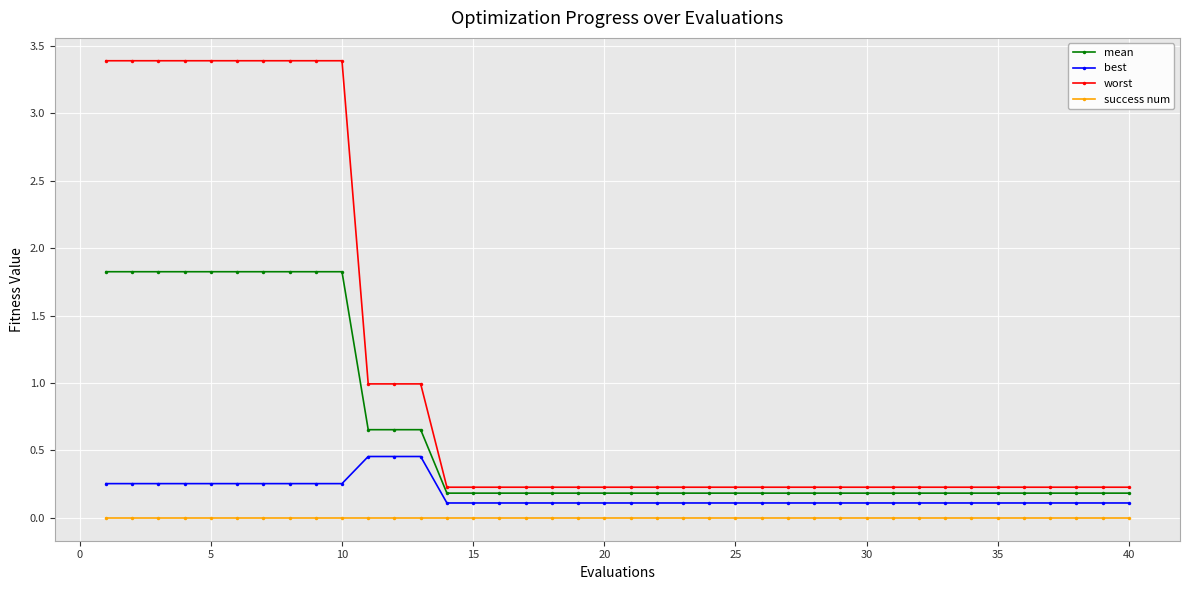

What is the difference between the maximum and second lowest values in the mean series?

1.6